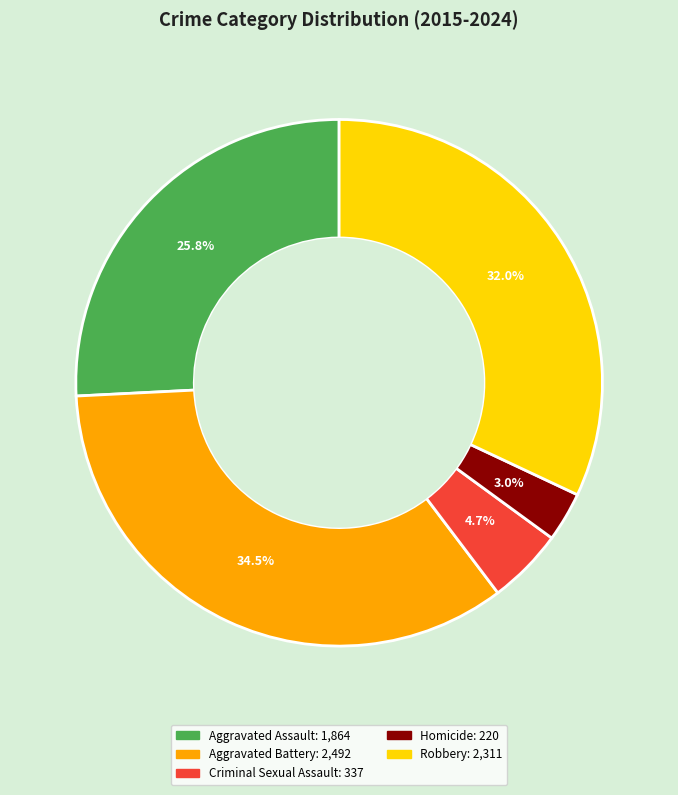

Count the number of slices in the pie.

5